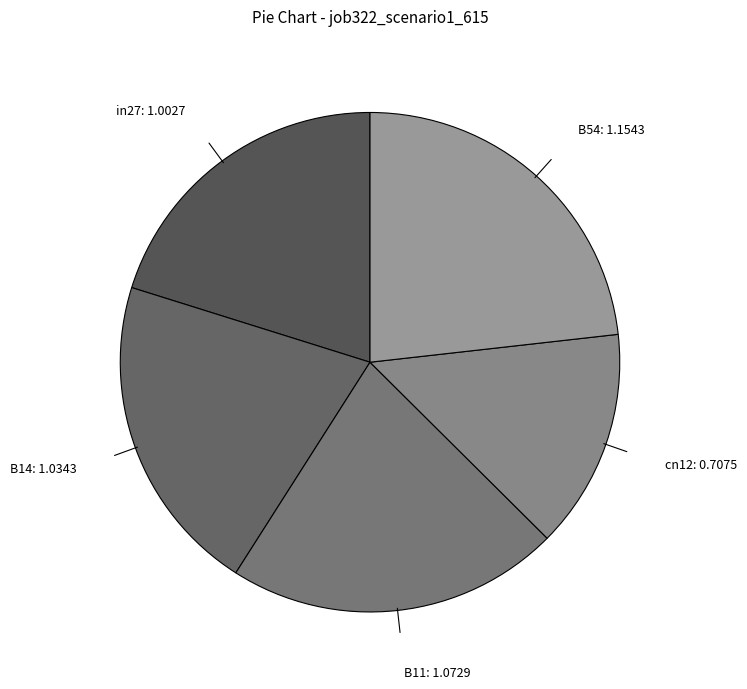

Does any single category account for the majority?

No